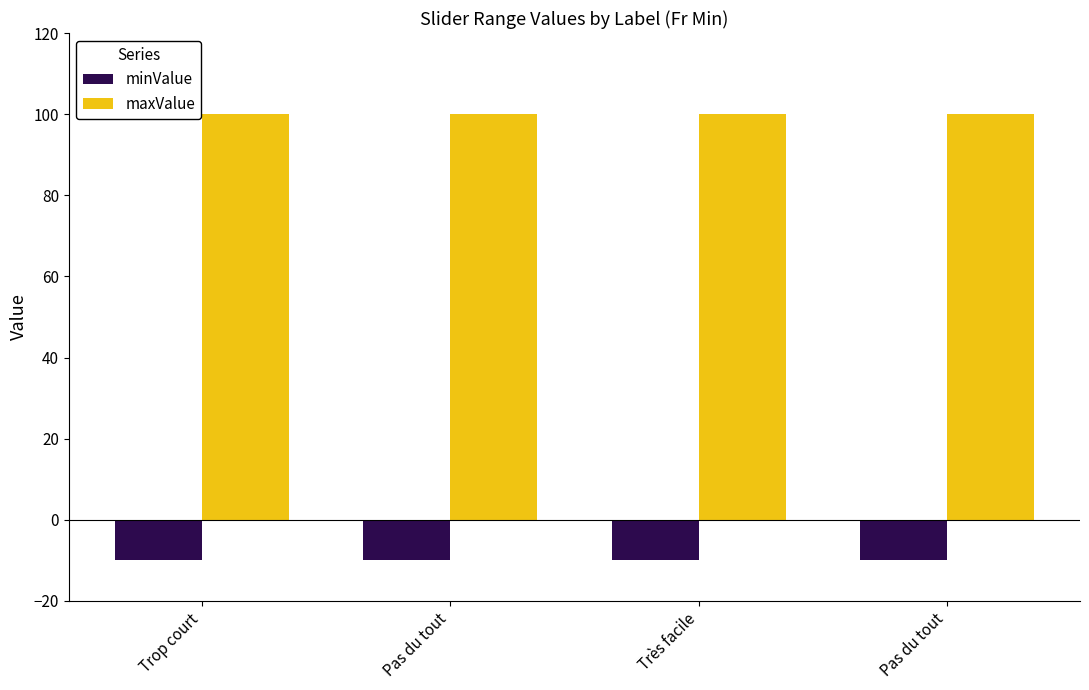

Does the chart contain any negative values?

Yes